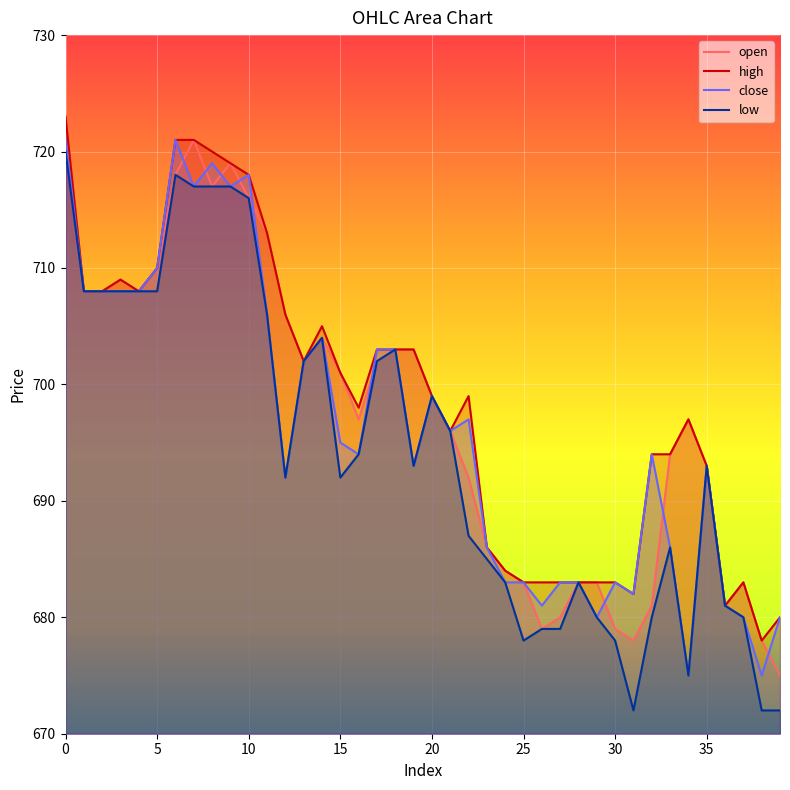

In high, how many points are higher than both neighbors (excluding endpoints)?

5